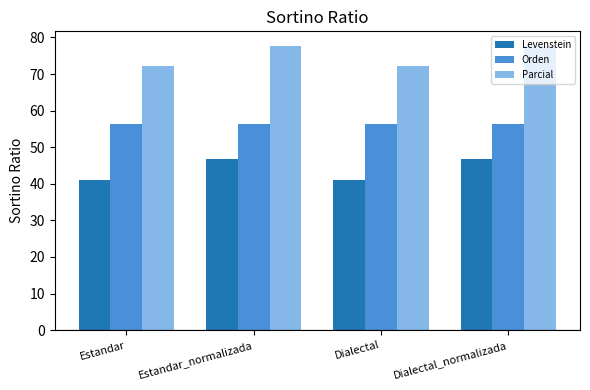

What is the spread (max minus min) of values at Estandar?

31.1